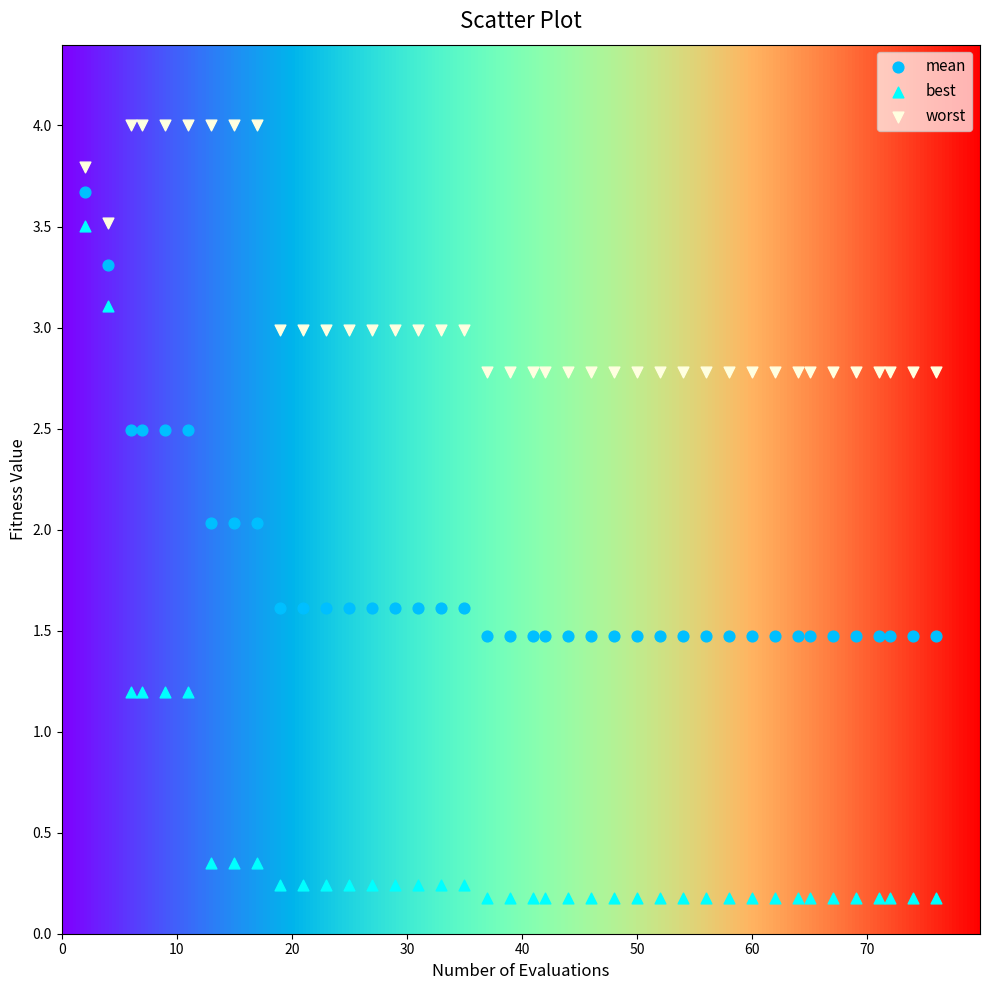

Which series has the largest Y range (max minus min)?

best